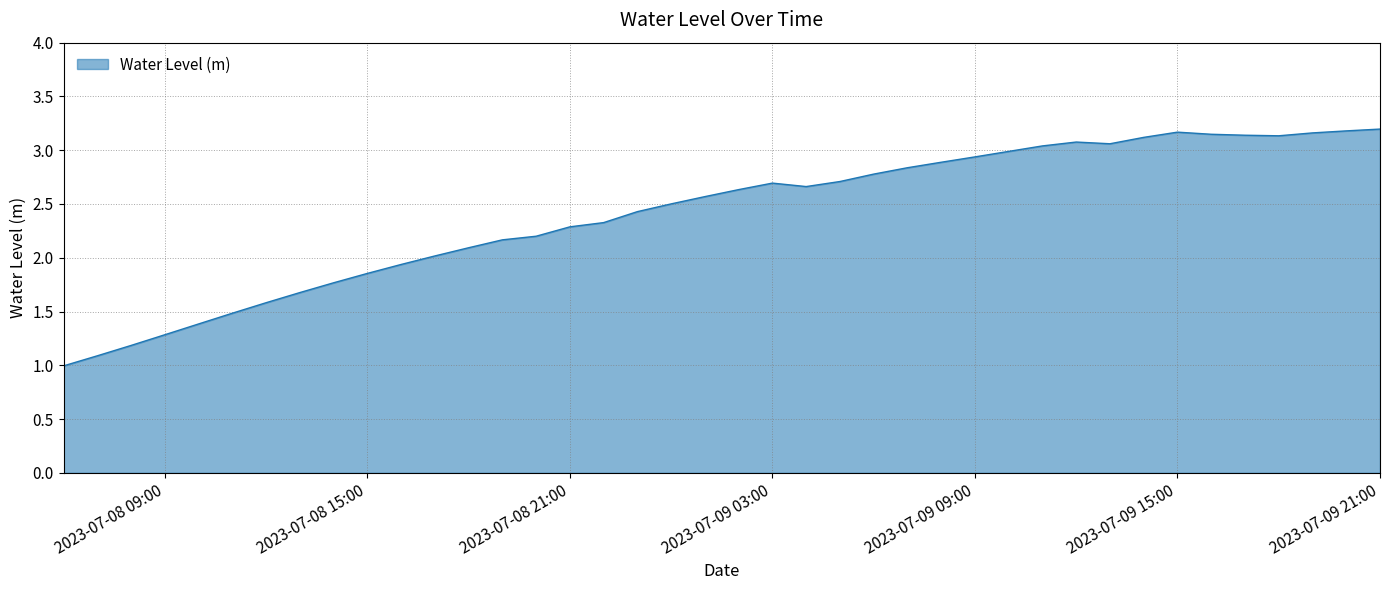

What is the difference between the maximum and minimum values?

2.2